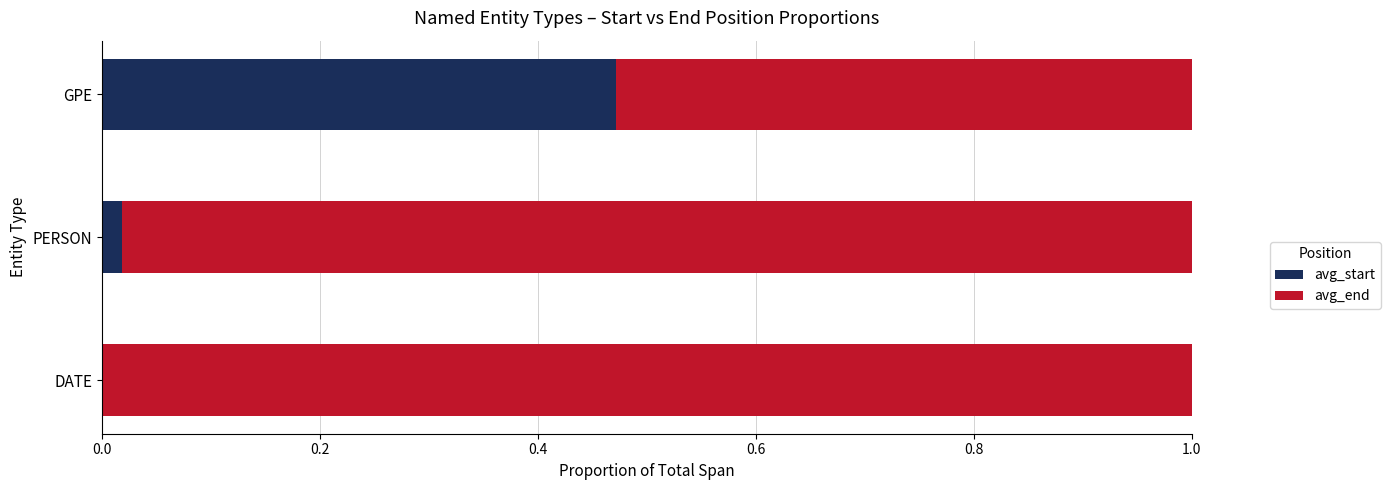

Where is avg_start nearest to the value 0?

DATE